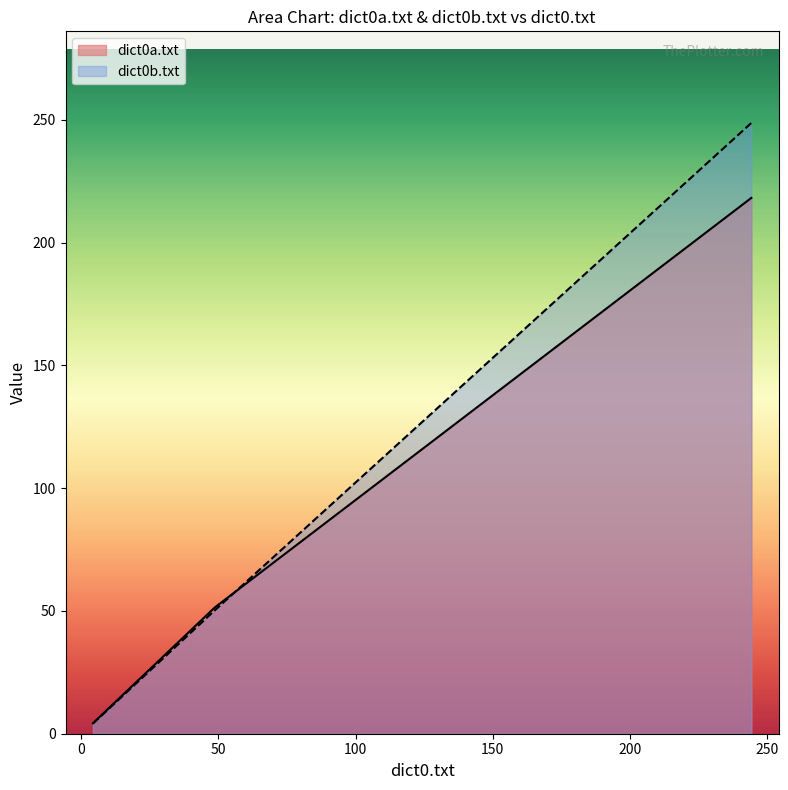

How many data points in dict0a.txt are above 51?

2